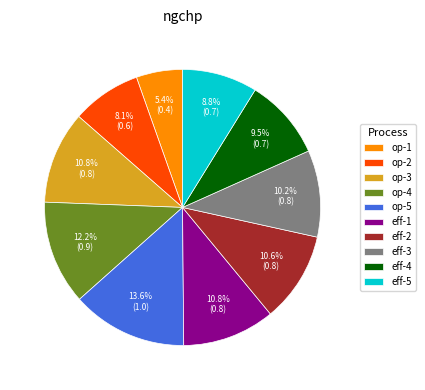

What is the ratio of the value at eff-1 to the value at op-5?

0.8